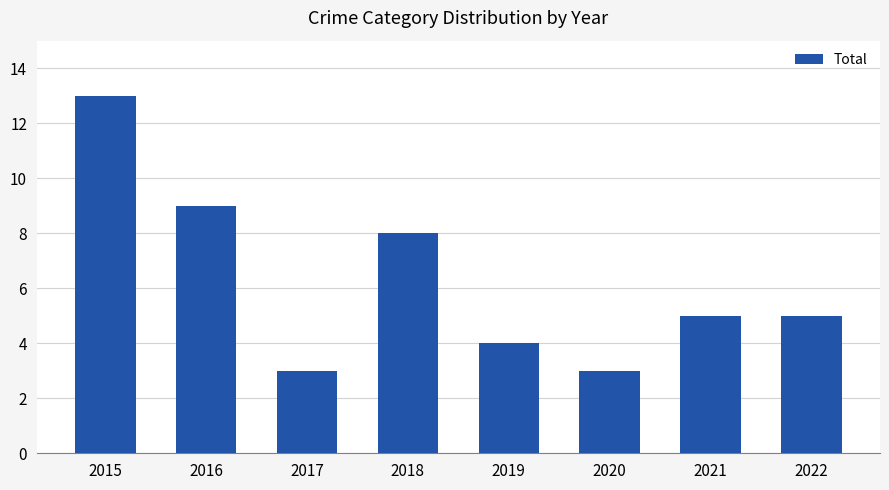

What is the value of the 2nd bar from the left?

9